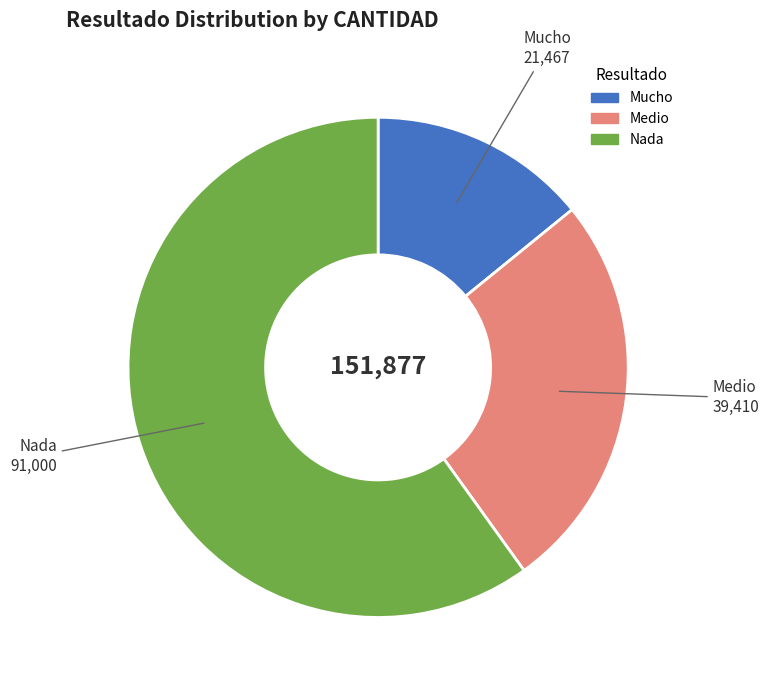

Is there a majority slice in this chart?

Yes